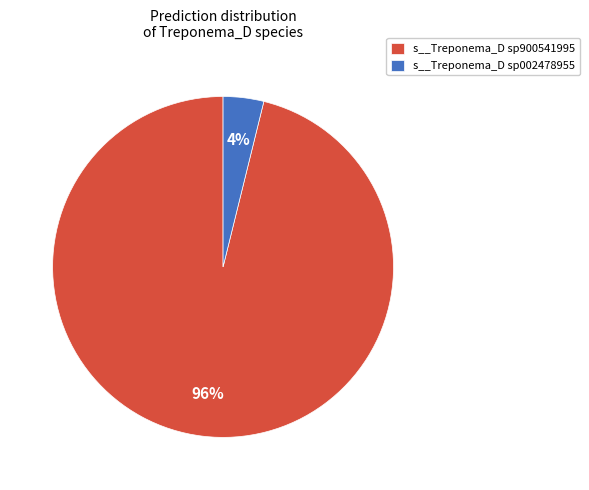

Between s__Treponema_D sp002478955 and s__Treponema_D sp900541995, which is larger?

s__Treponema_D sp900541995